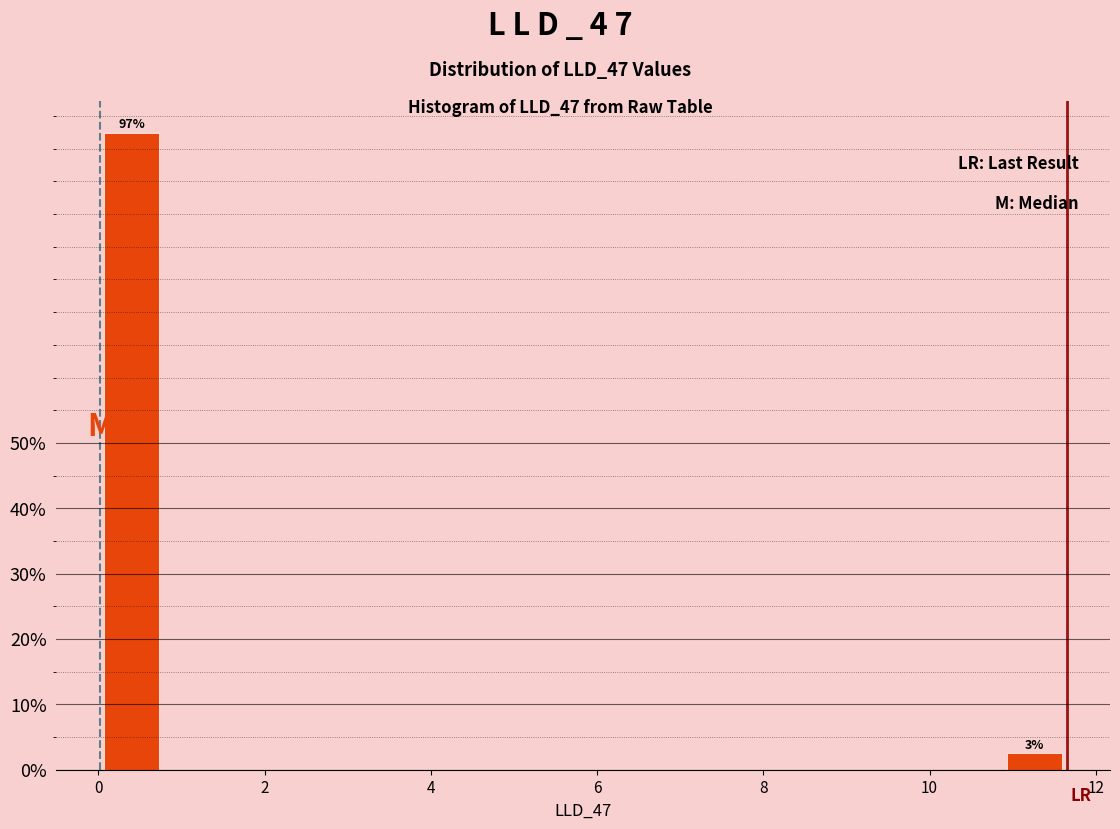

Around what value on the x-axis is the tallest bar? Give the approximate position of its centre, as read against the axis.

0.4